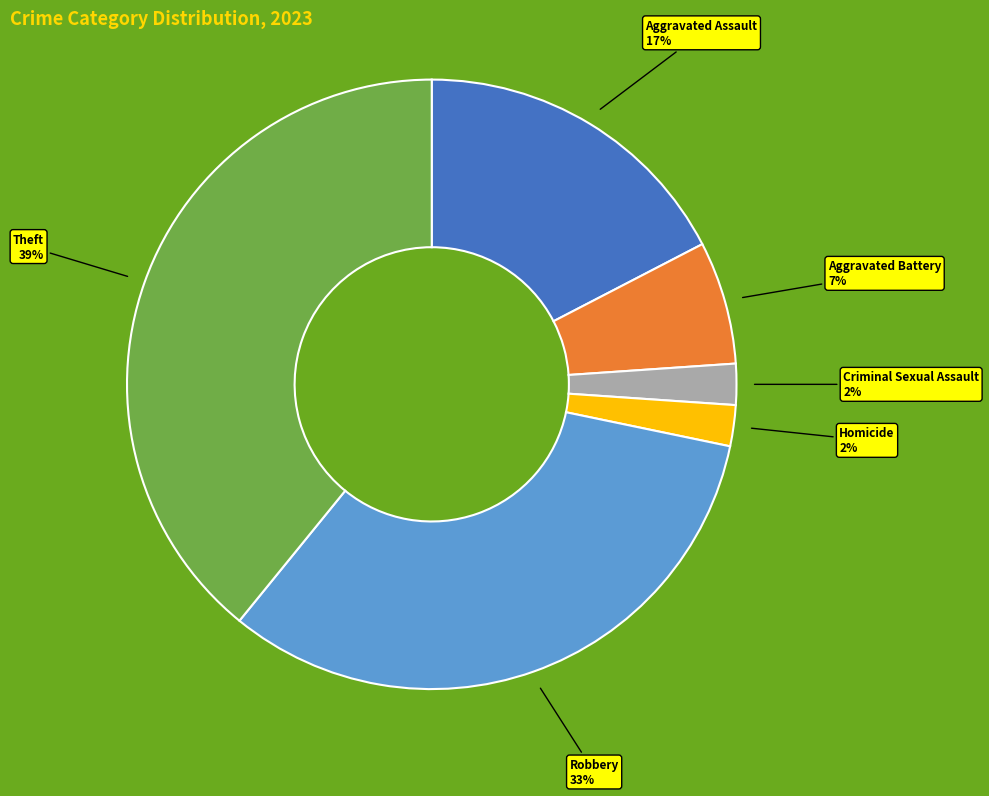

Which slice is the largest?

Theft